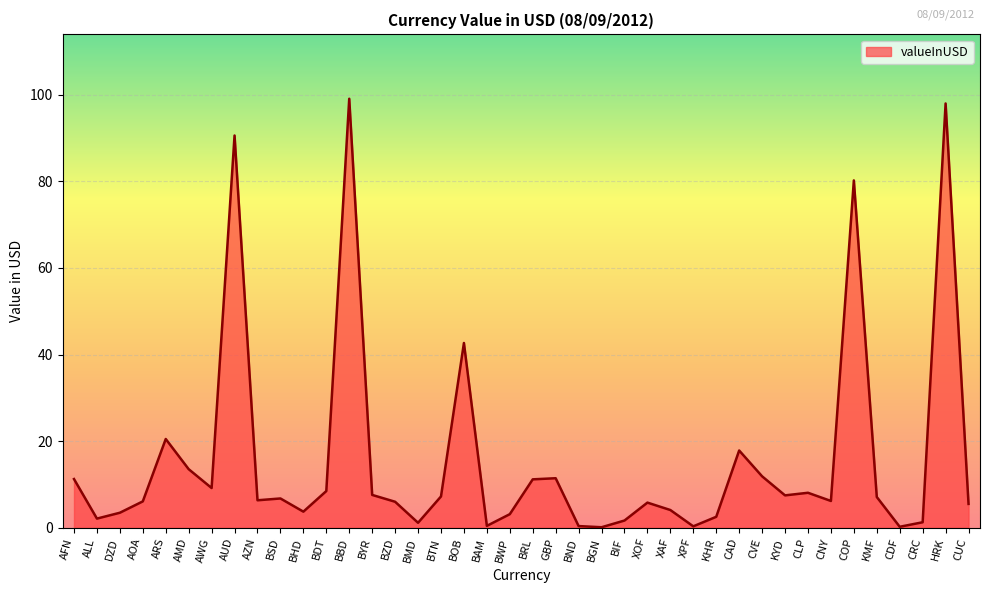

What is the greatest value displayed?

99.1